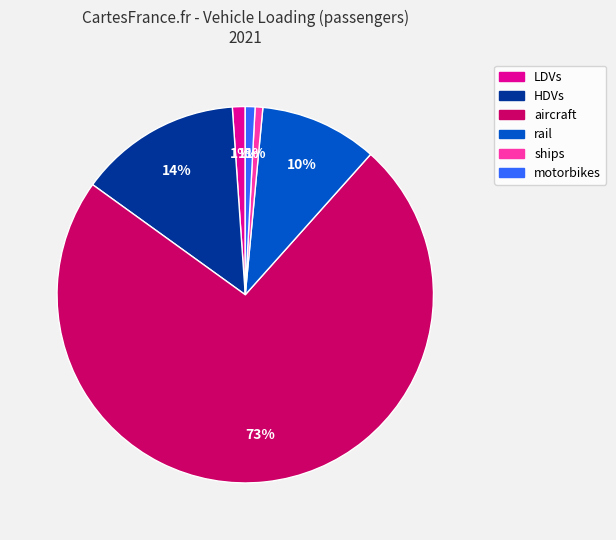

Do aircraft and ships together represent more than half of the pie?

Yes